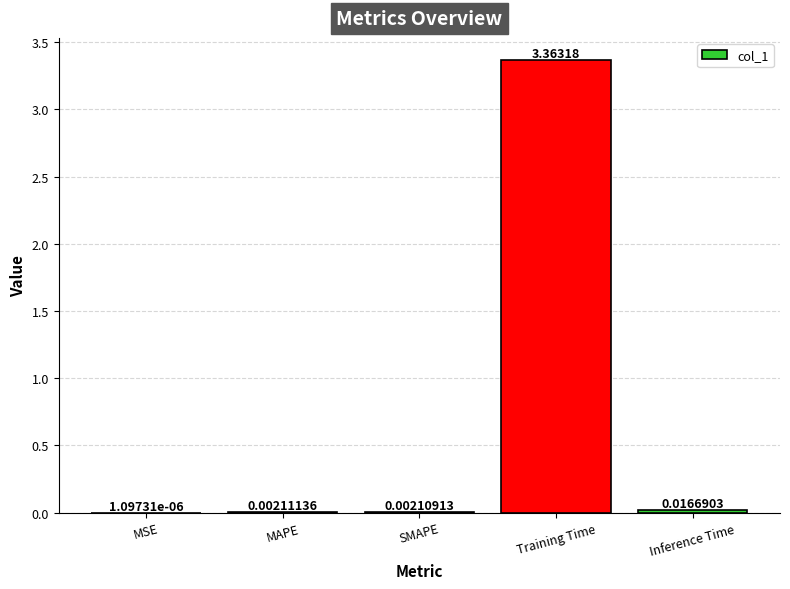

What is the change in value from MSE to Training Time?

+3.4